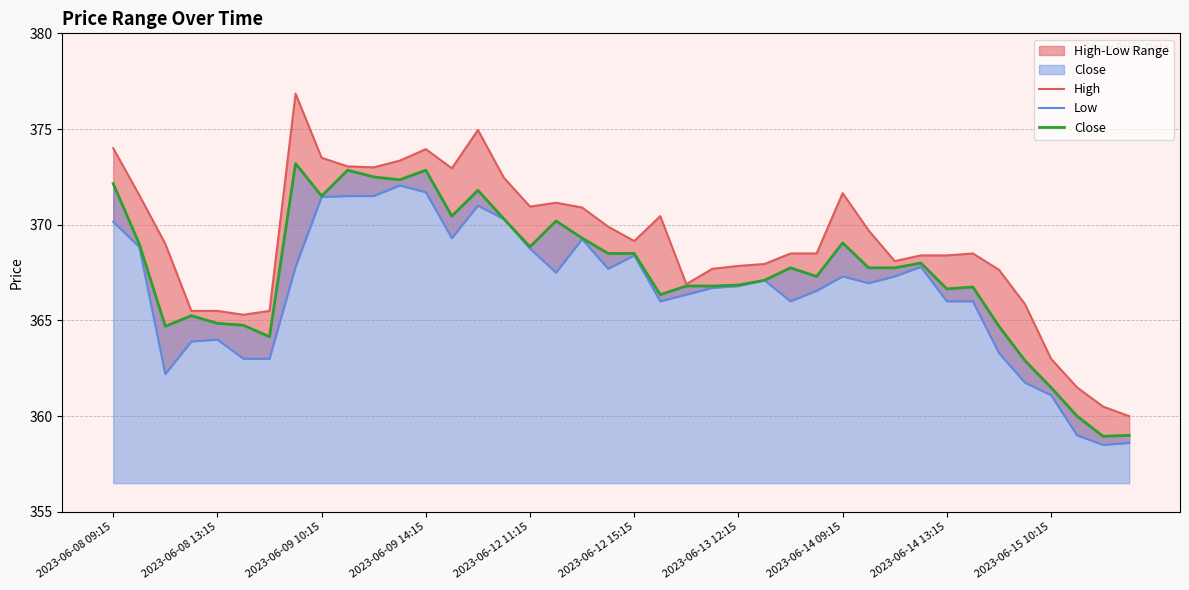

True or false: High and Close intersect in this chart.

False